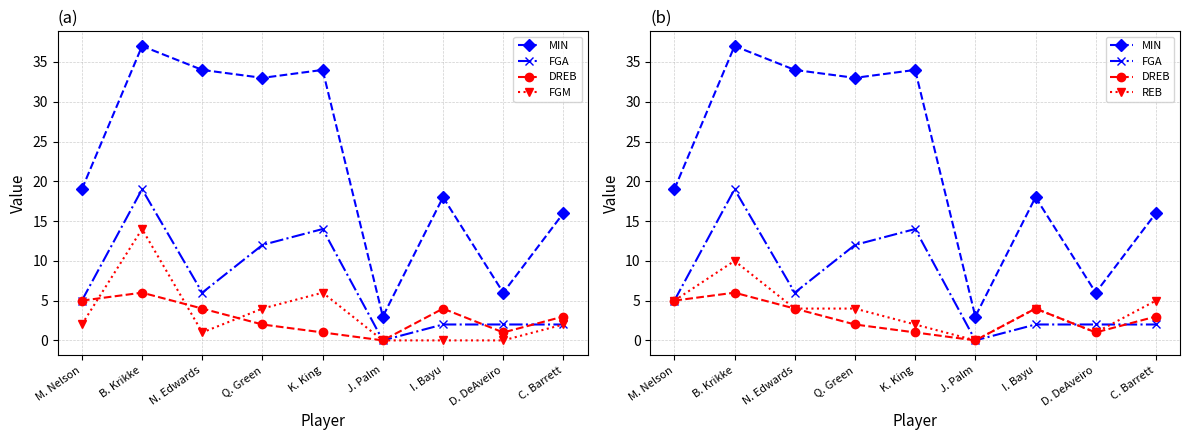

Which category has the highest value in the REB series?

B. Krikke